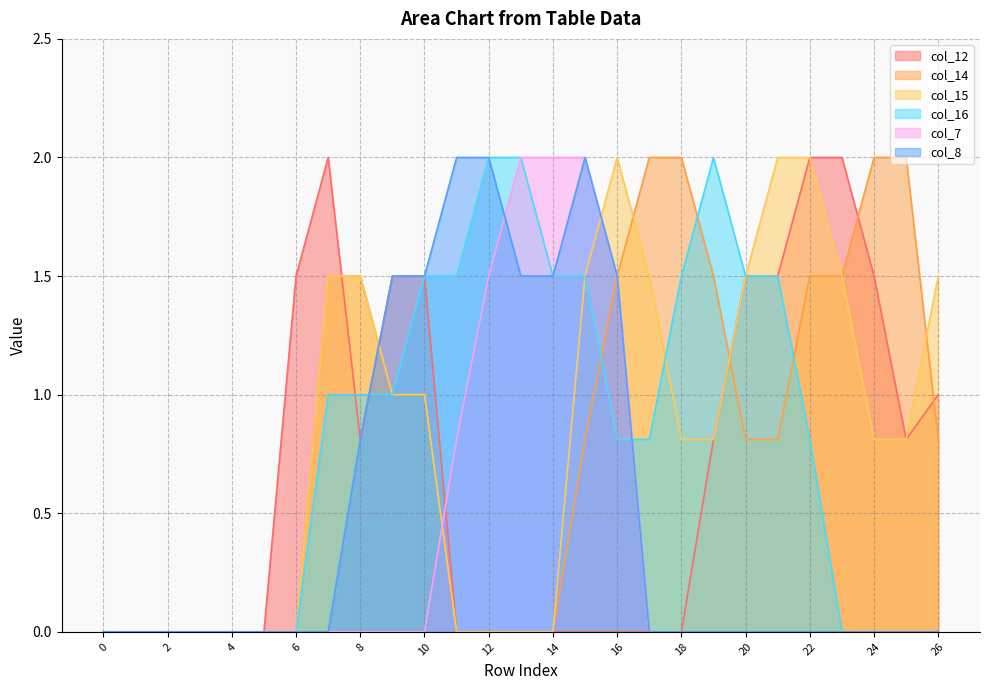

Reading right to left, transcribe all the data shown in this chart.

col_12: 1.0	0.8	1.5	2.0	2.0	1.5	1.5	0.8	0.0	0.0	0.0	0.0	0.0	0.0	0.0	0.0	1.5	1.5	0.8	2.0	1.5	0.0	0.0	0.0	0.0	0.0	0.0
col_14: 0.8	2.0	2.0	1.5	1.5	0.8	0.8	1.5	2.0	2.0	1.5	0.8	0.0	0.0	0.0	0.0	1.0	1.0	1.5	1.5	0.0	0.0	0.0	0.0	0.0	0.0	0.0
col_15: 1.5	0.8	0.8	1.5	2.0	2.0	1.5	0.8	0.8	1.5	2.0	1.5	0.0	0.0	0.0	0.0	1.0	1.0	1.5	1.5	0.0	0.0	0.0	0.0	0.0	0.0	0.0
col_16: 0.0	0.0	0.0	0.0	0.8	1.5	1.5	2.0	1.5	0.8	0.8	1.5	1.5	2.0	2.0	1.5	1.5	1.0	1.0	1.0	0.0	0.0	0.0	0.0	0.0	0.0	0.0
col_7: 0.0	0.0	0.0	0.0	0.0	0.0	0.0	0.0	0.0	0.0	1.5	2.0	2.0	2.0	1.5	0.8	0.0	0.0	0.0	0.0	0.0	0.0	0.0	0.0	0.0	0.0	0.0
col_8: 0.0	0.0	0.0	0.0	0.0	0.0	0.0	0.0	0.0	0.0	1.5	2.0	1.5	1.5	2.0	2.0	1.5	1.5	0.8	0.0	0.0	0.0	0.0	0.0	0.0	0.0	0.0